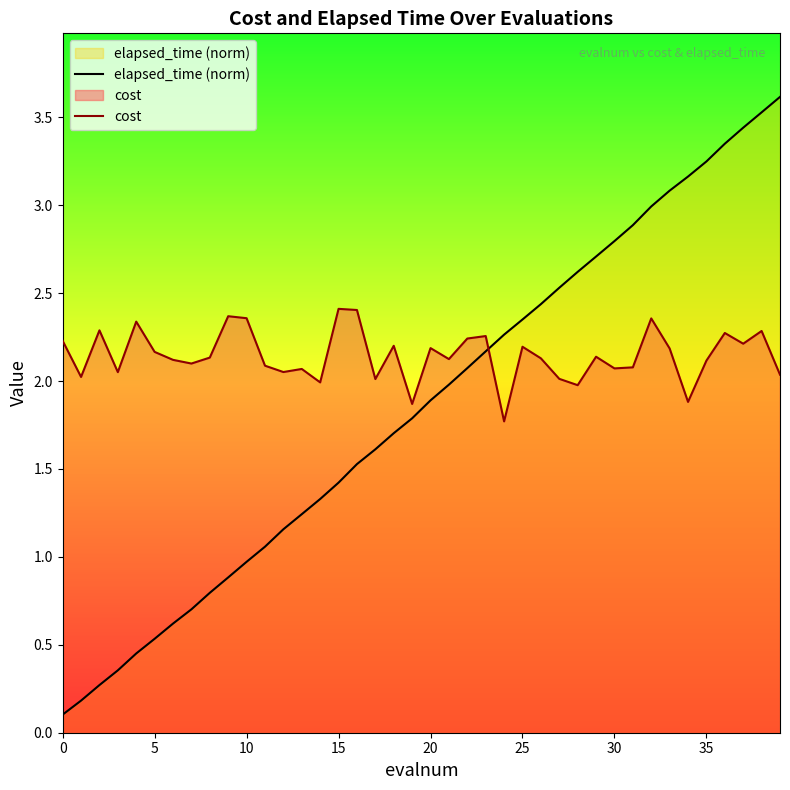

What is the value of the elapsed_time (norm) point at the 10th from the left?

0.9